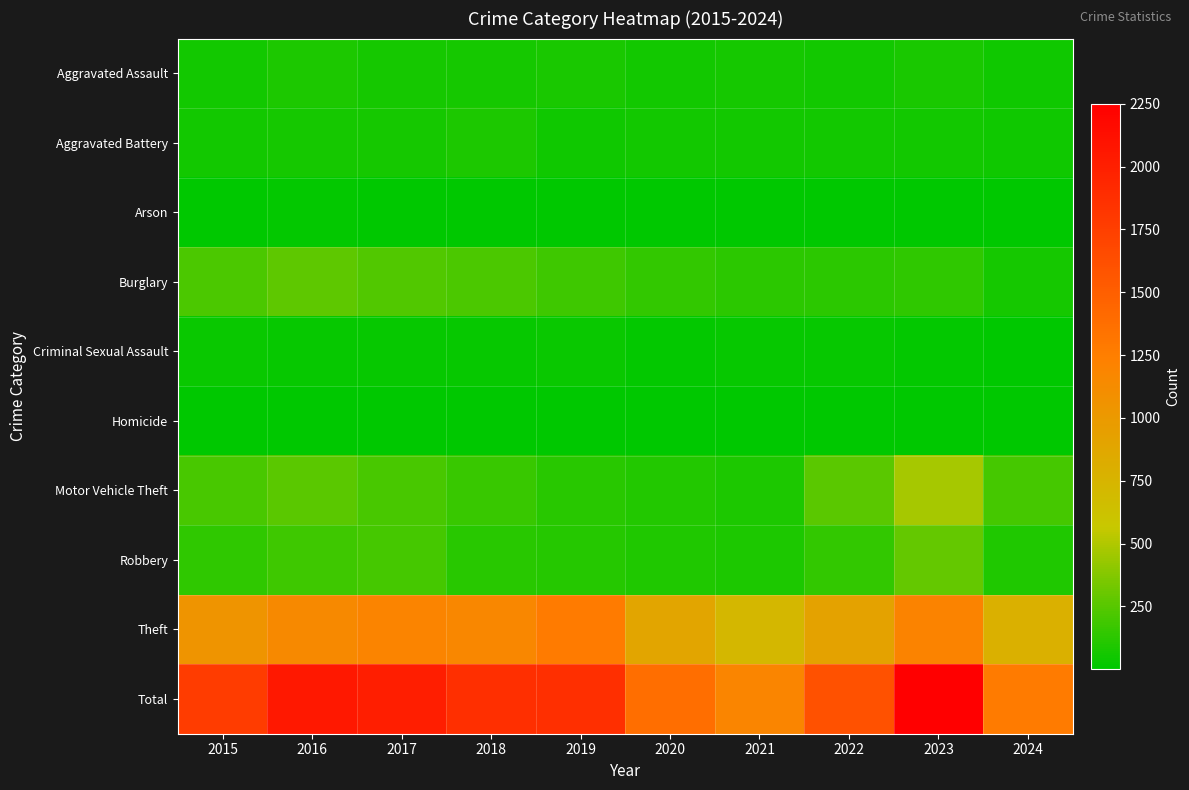

Between 2019 and 2022, which series saw the biggest shift?

Theft